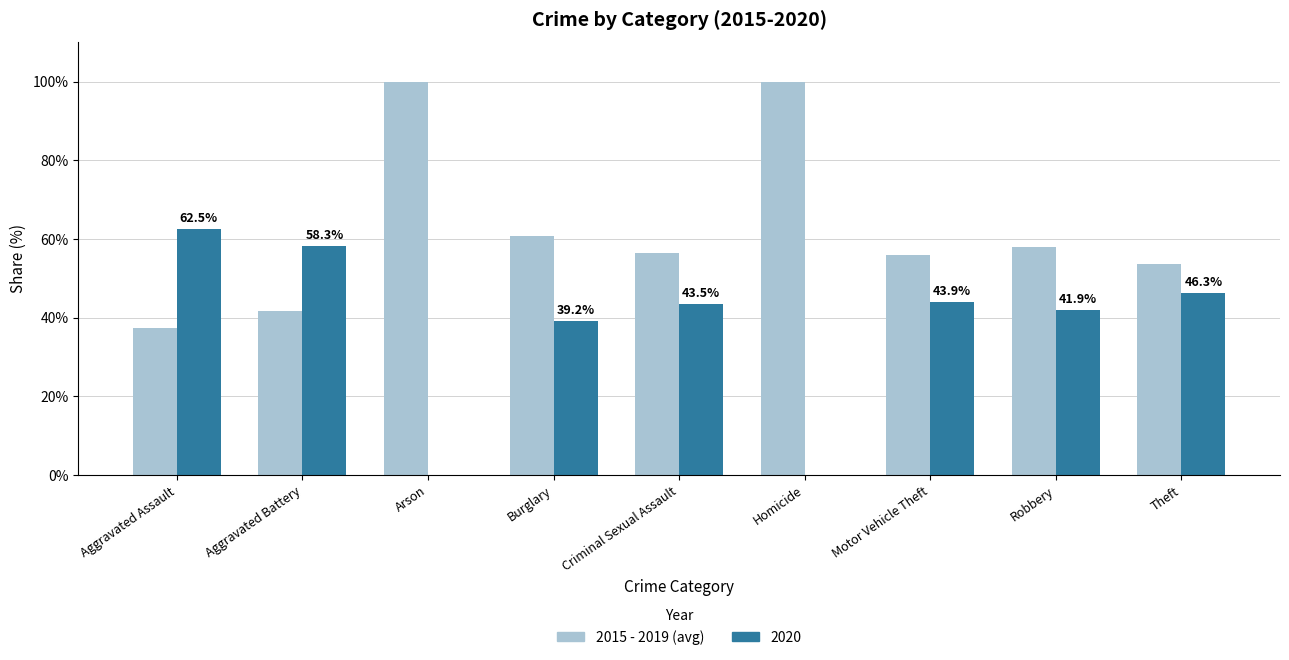

How many categories are shown in the chart?

9